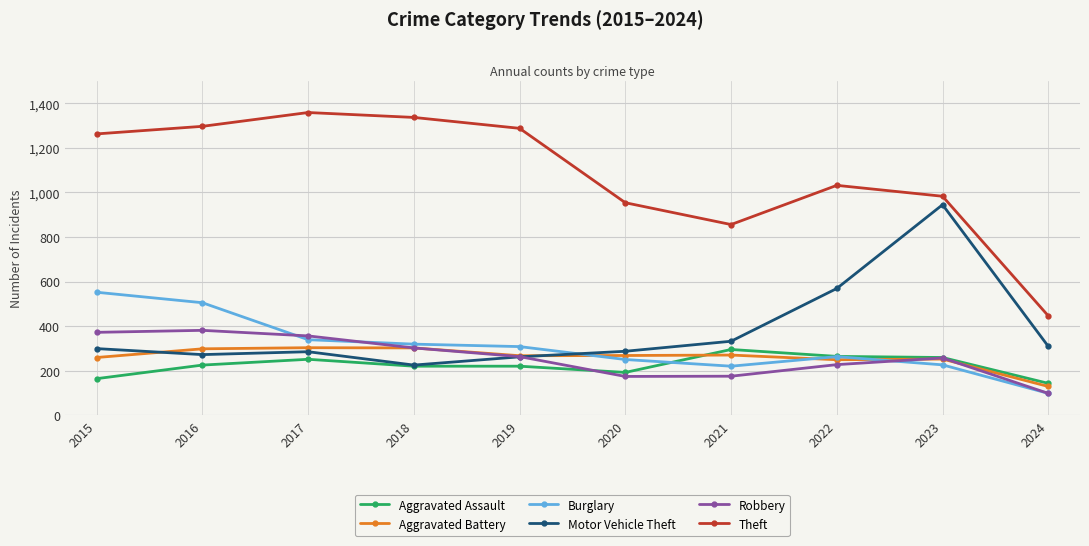

At how many categories does at least one series exceed 637?

9